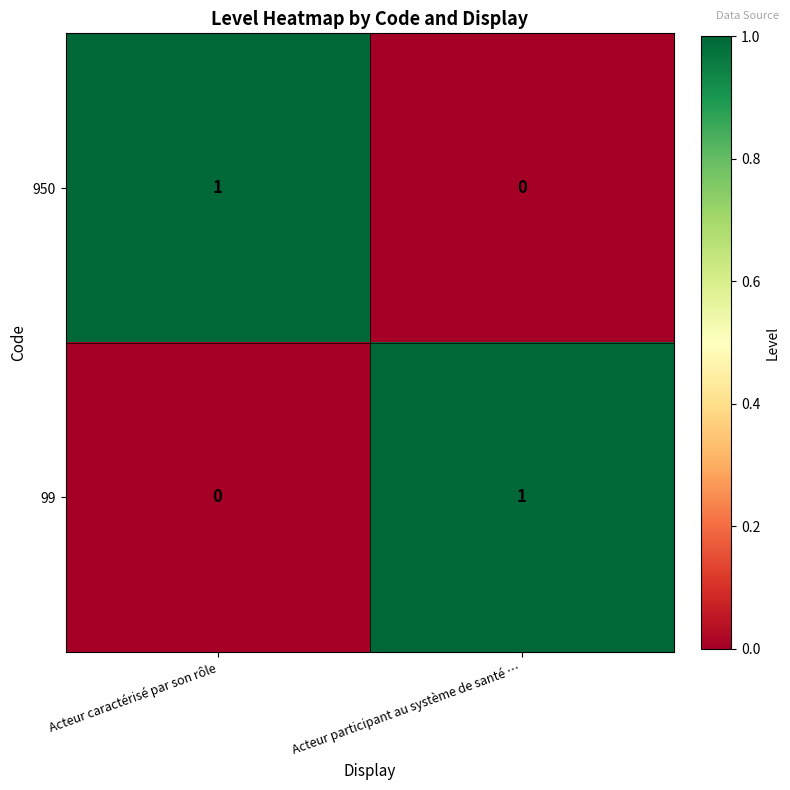

List the labels in order of 99 value, largest first.

Acteur participant au système de santé …, Acteur caractérisé par son rôle